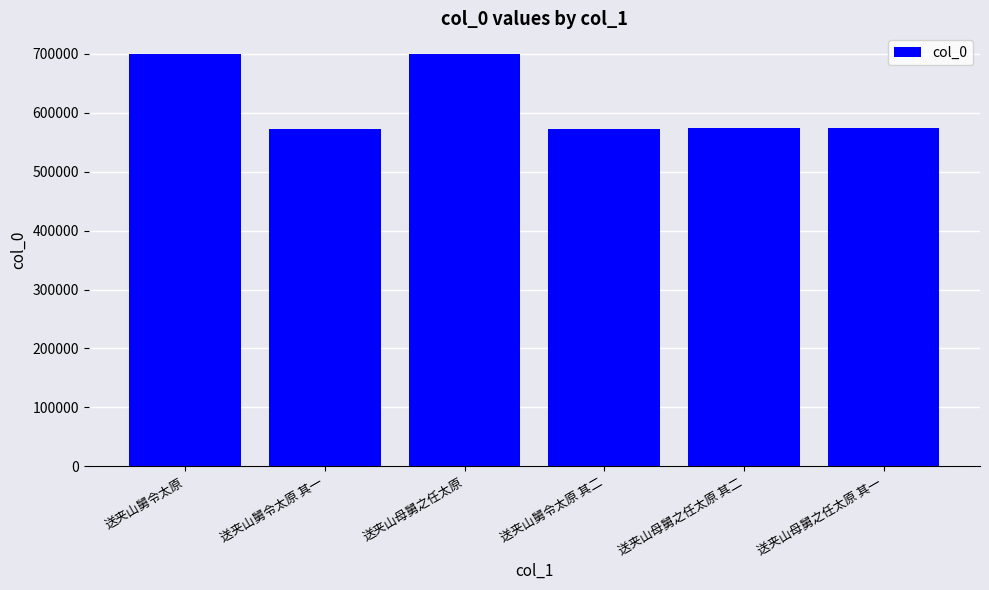

What is the smallest value displayed?

572734